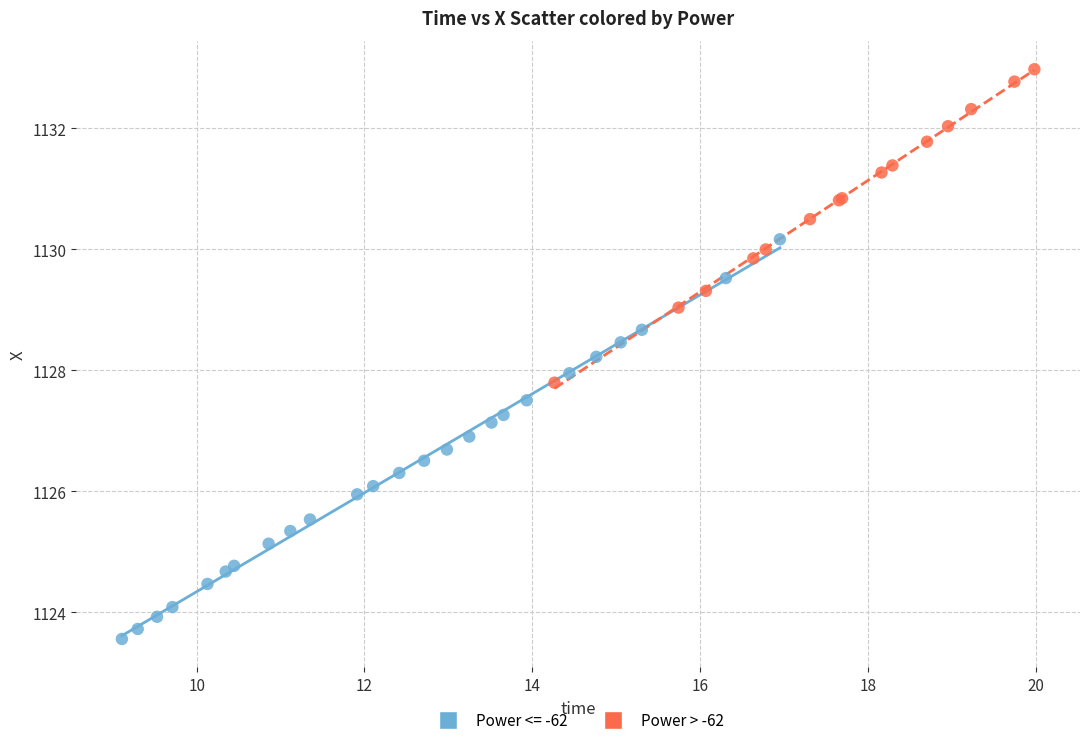

Which series has the largest Y range (max minus min)?

Power <= -62